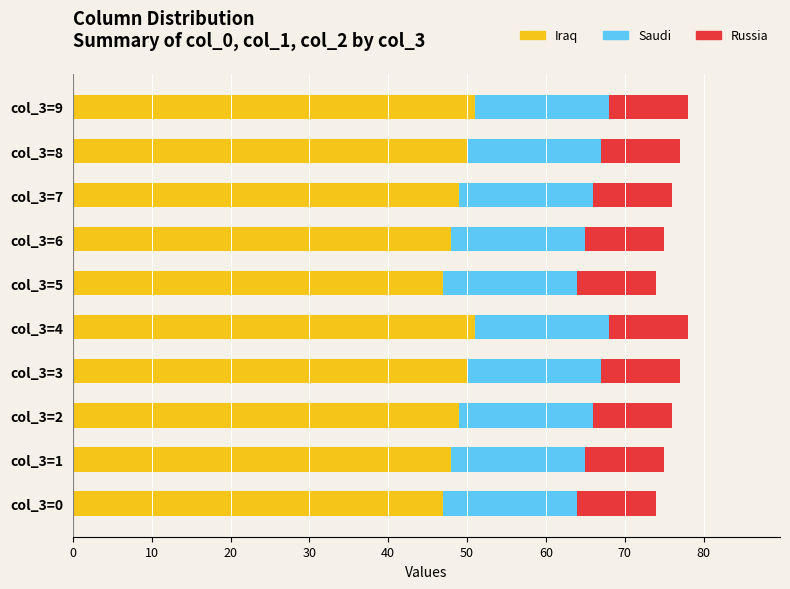

Is it true that Iraq equals 47 at col_3=5?

True